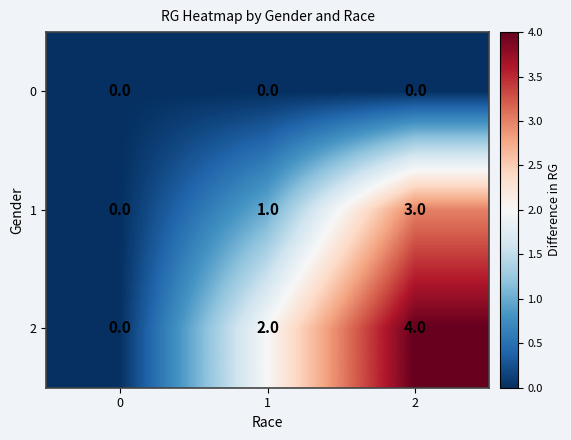

How many categories are shown in the chart?

3